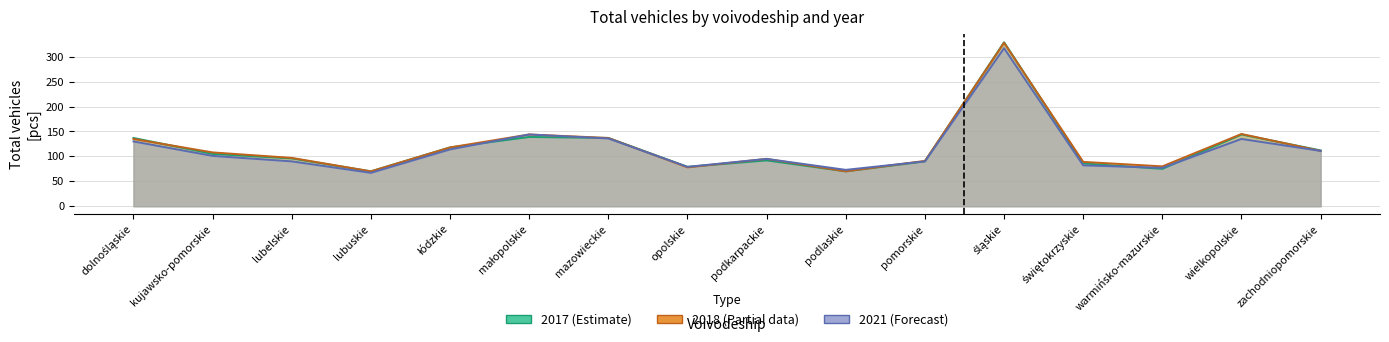

At which category does total 2018 reach its first local valley?

lubuskie